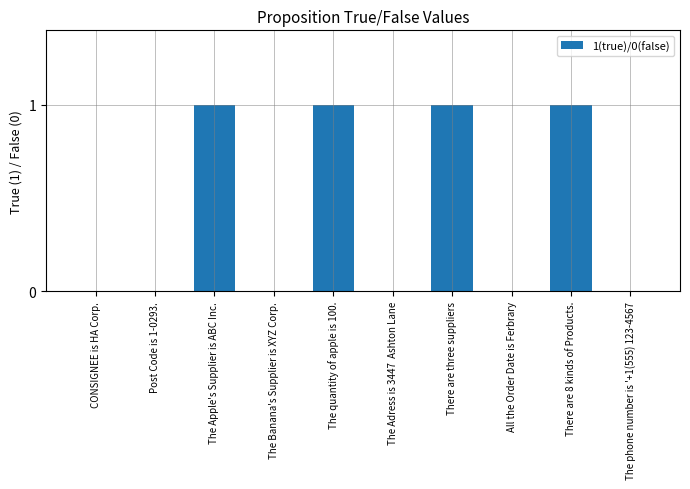

Are the bars horizontal?

No